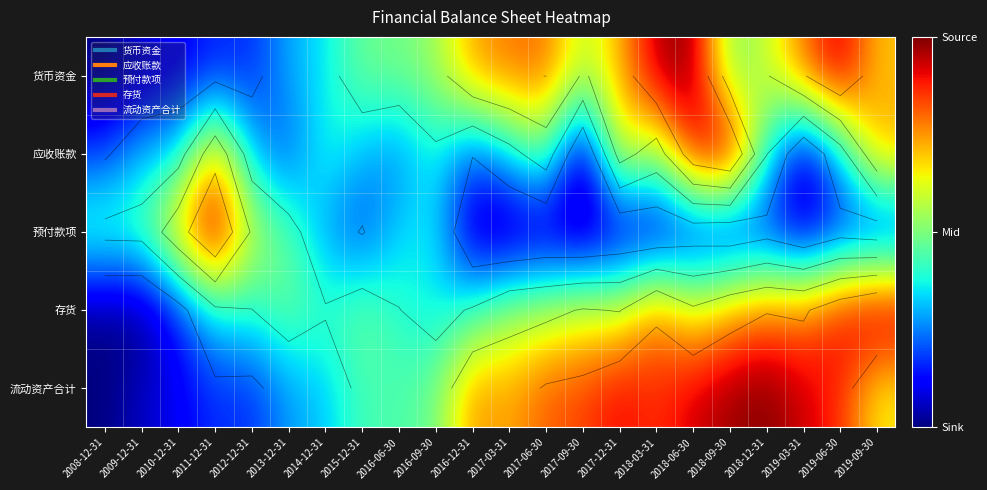

At which category does the chart reach its minimum across all series?

2008-12-31